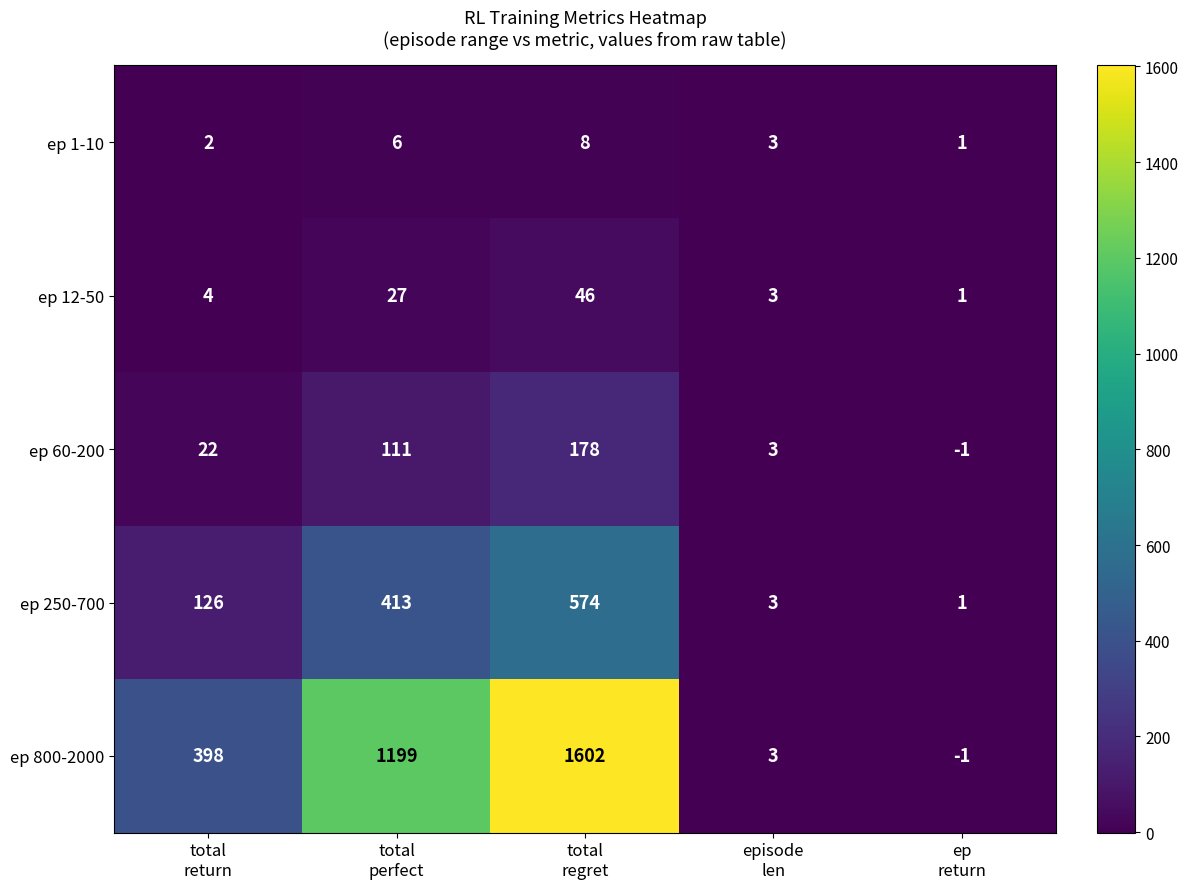

What is the sum of all ep 12-50 values?

81